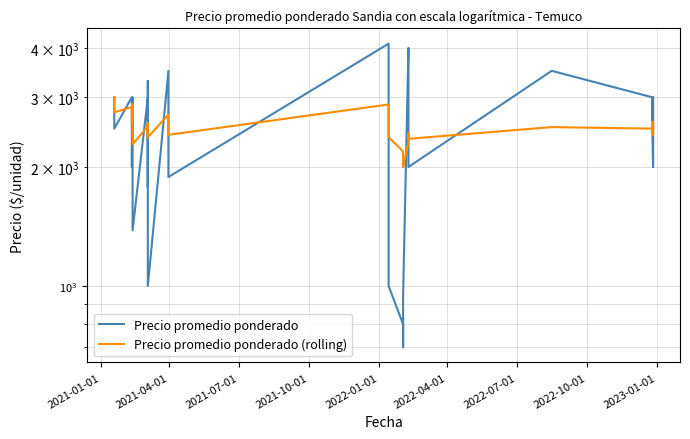

After their last crossing, which series has the higher values: Precio promedio ponderado or Precio promedio ponderado (rolling)?

Precio promedio ponderado (rolling)